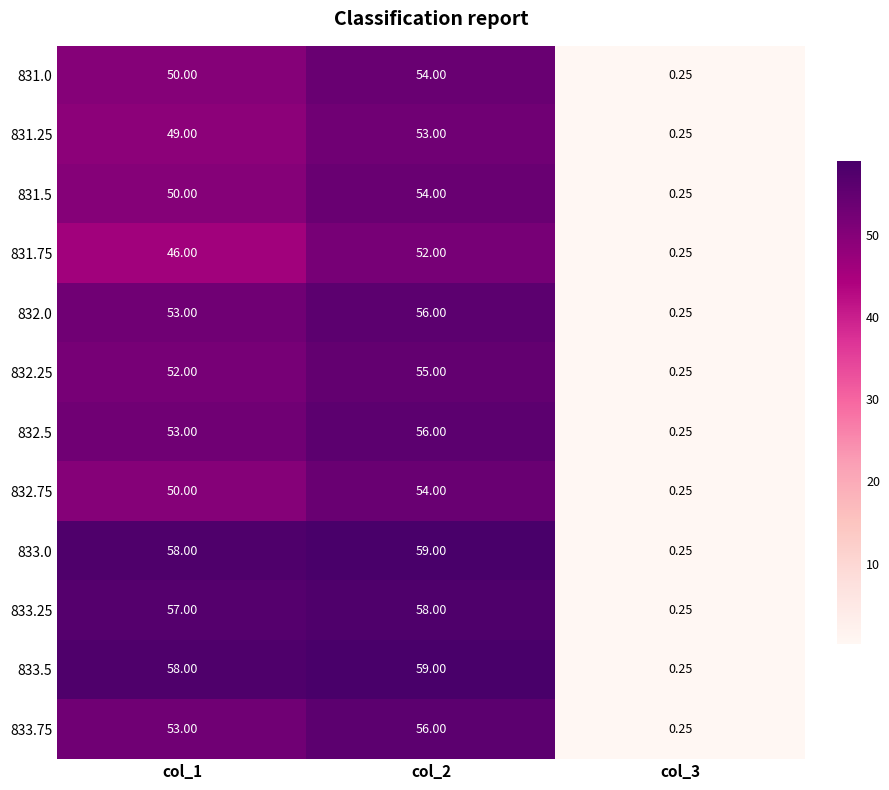

Rank the series at col_2 from lowest to highest value.

831.75, 831.25, 831.0, 831.5, 832.75, 832.25, 832.0, 832.5, 833.75, 833.25, 833.0, 833.5